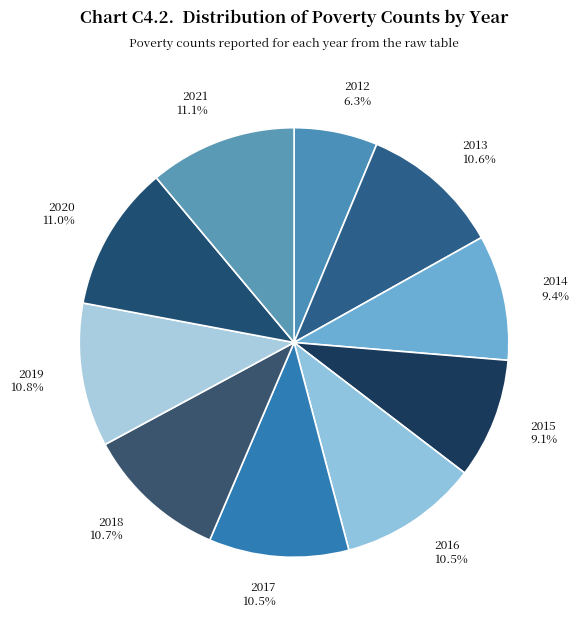

Which category has the smallest portion of the pie?

2012